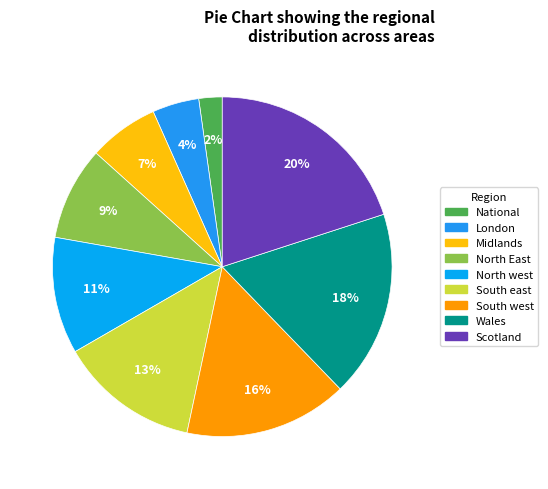

Count the number of slices in the pie.

9